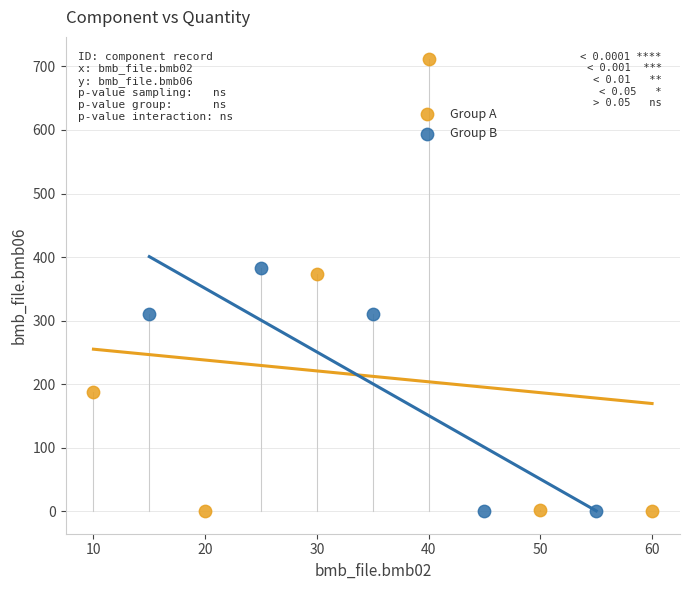

Which series has the largest Y range (max minus min)?

Group A